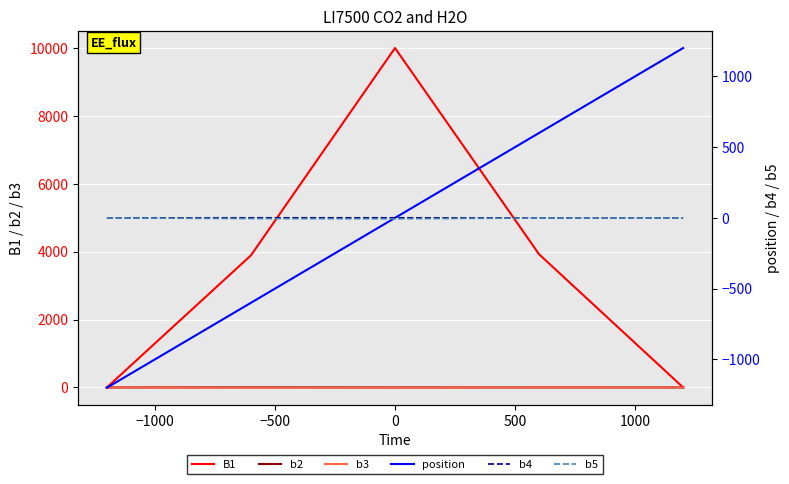

What is the difference between the b2 values at −1000 and 500?

3.0